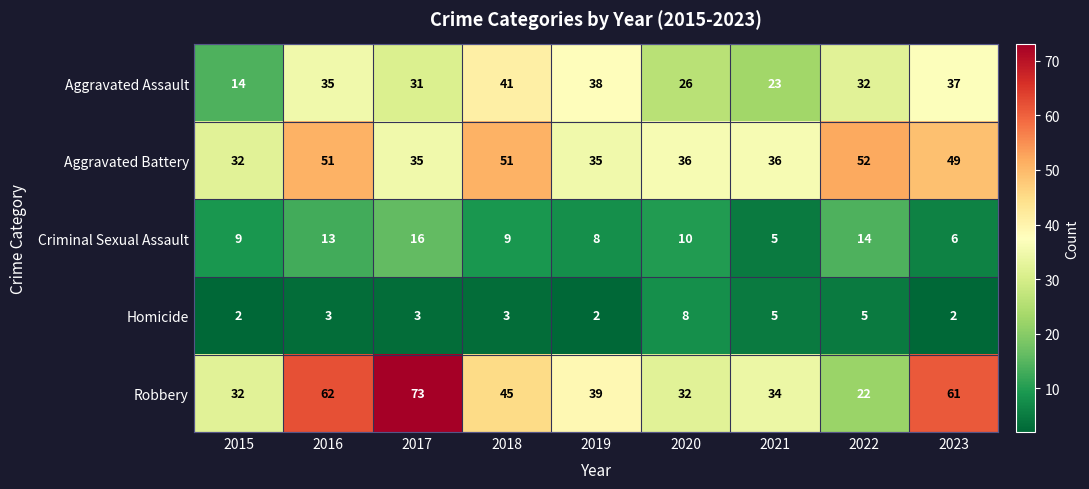

What is the sum of the Homicide values at 2023 and 2016?

5